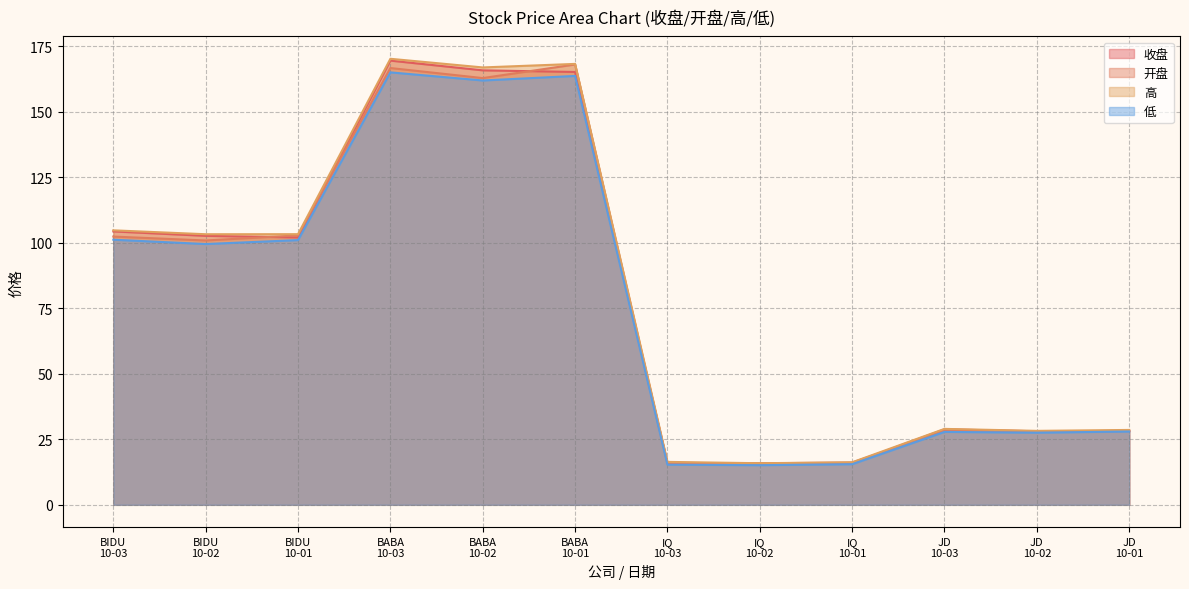

In 收盘, how many points are lower than both neighbors (excluding endpoints)?

3